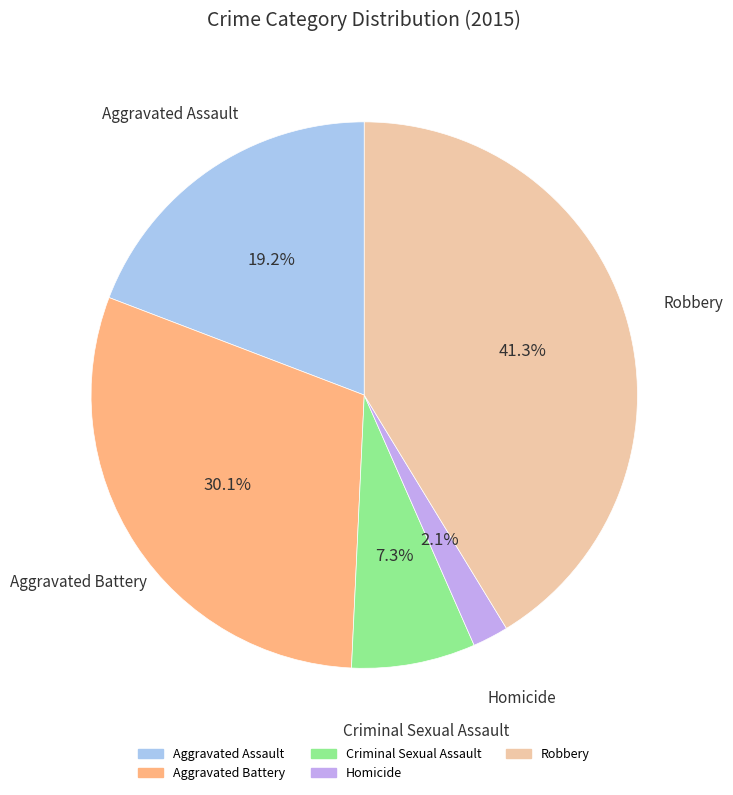

Is it true that Aggravated Assault is 26% of the pie?

False